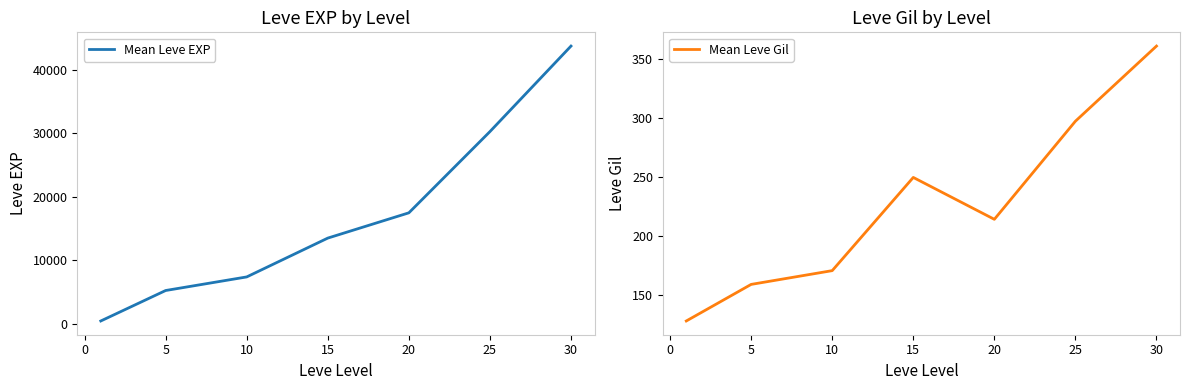

True or false: Mean Leve Gil and Mean Leve EXP intersect in this chart.

False